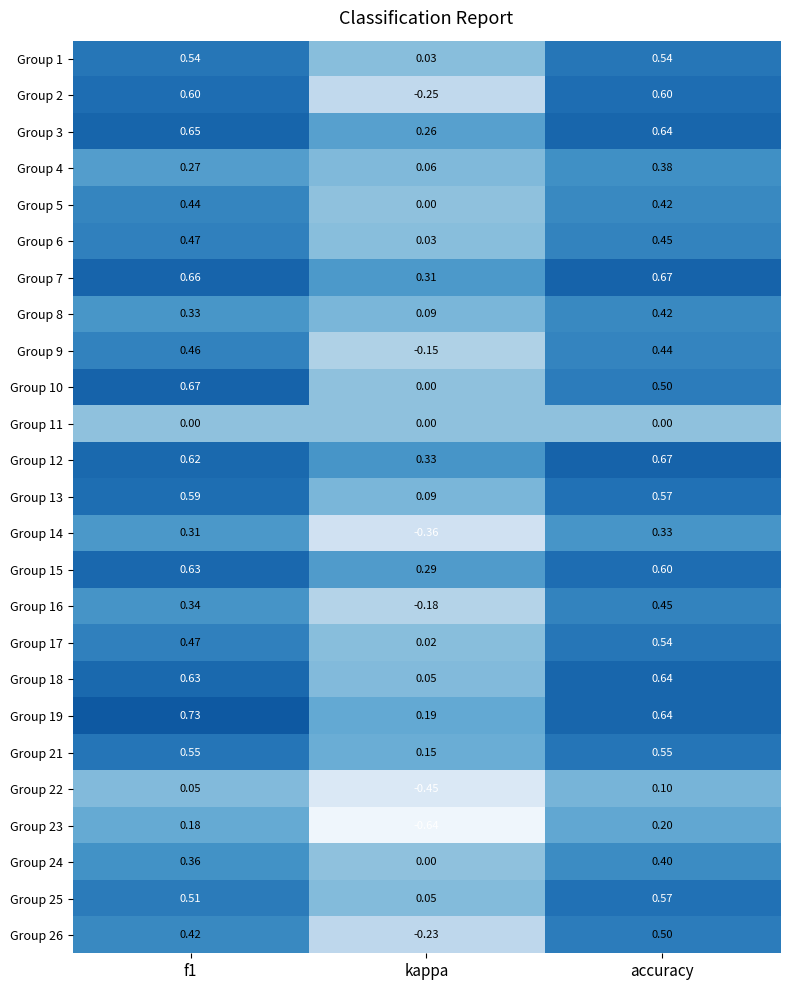

At which category does the chart reach its minimum across all series?

kappa